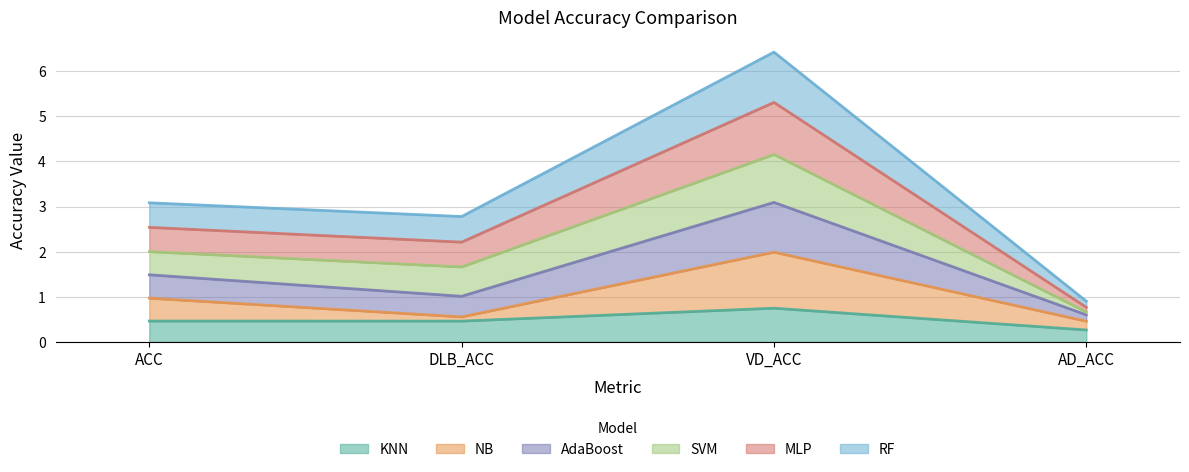

What is the label of the 4th point from the left?

AD_ACC